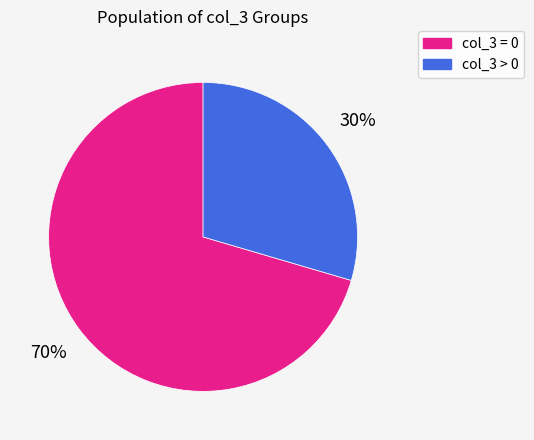

The col_3 > 0 slice represents 30% of the pie. True or false?

True